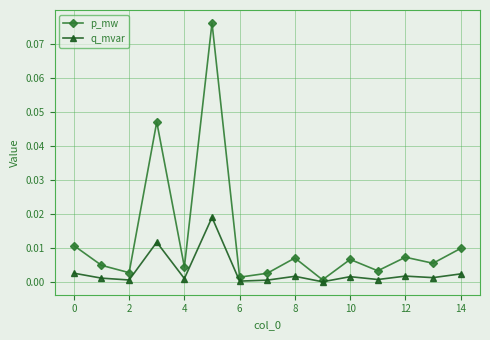

True or false: p_mw has more than 1 interior local peaks.

True